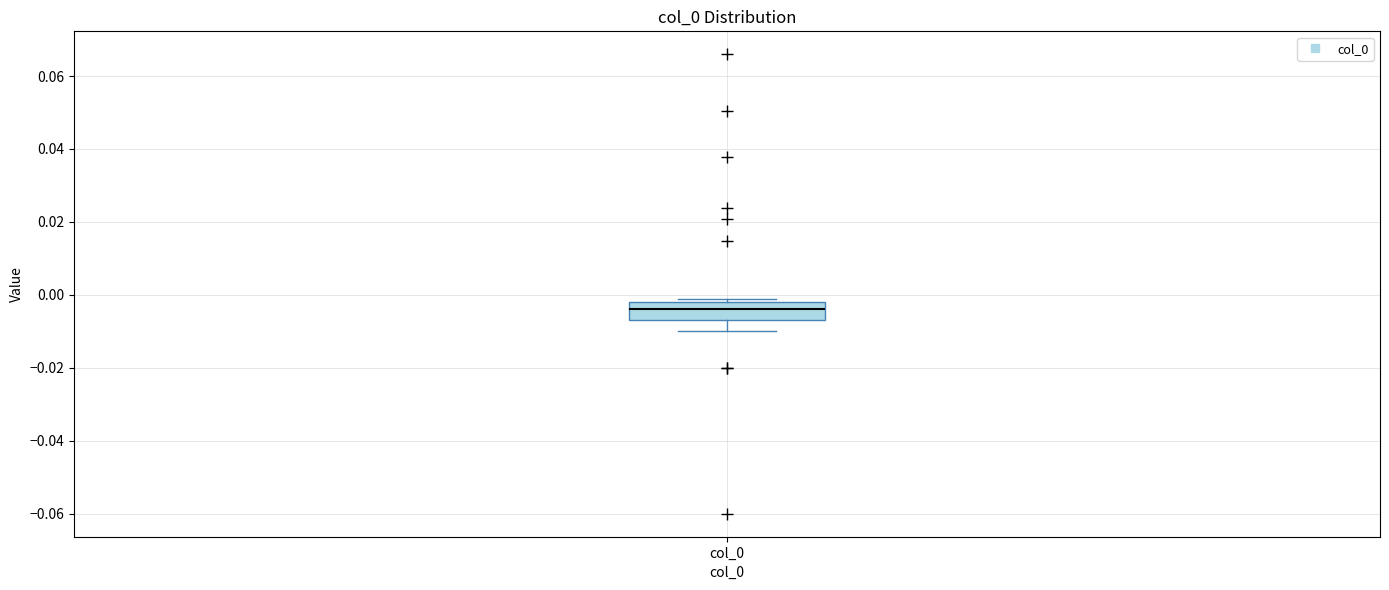

Transcribe this box plot: give where the median line is, the range the box spans, and where the two whiskers end, as read against the y-axis. The values are not printed on the chart, so give them approximately, as read against the axis.

median -0.004, box -0.006 to -0.002, whiskers -0.010 to 0.000